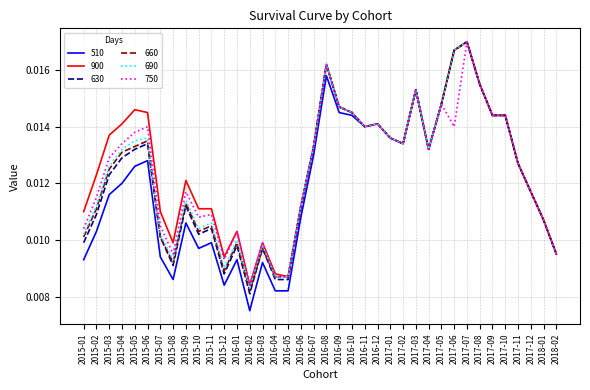

Where is 510 nearest to the value 0?

2016-02